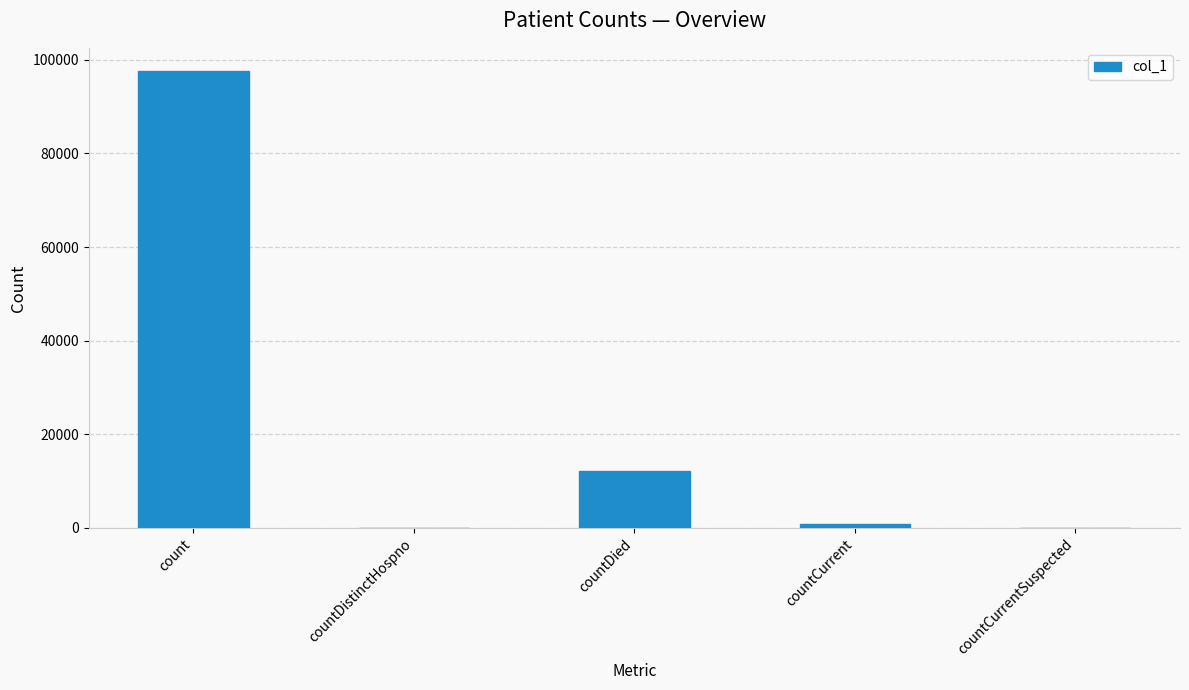

At which category does the chart reach its peak across all series?

count